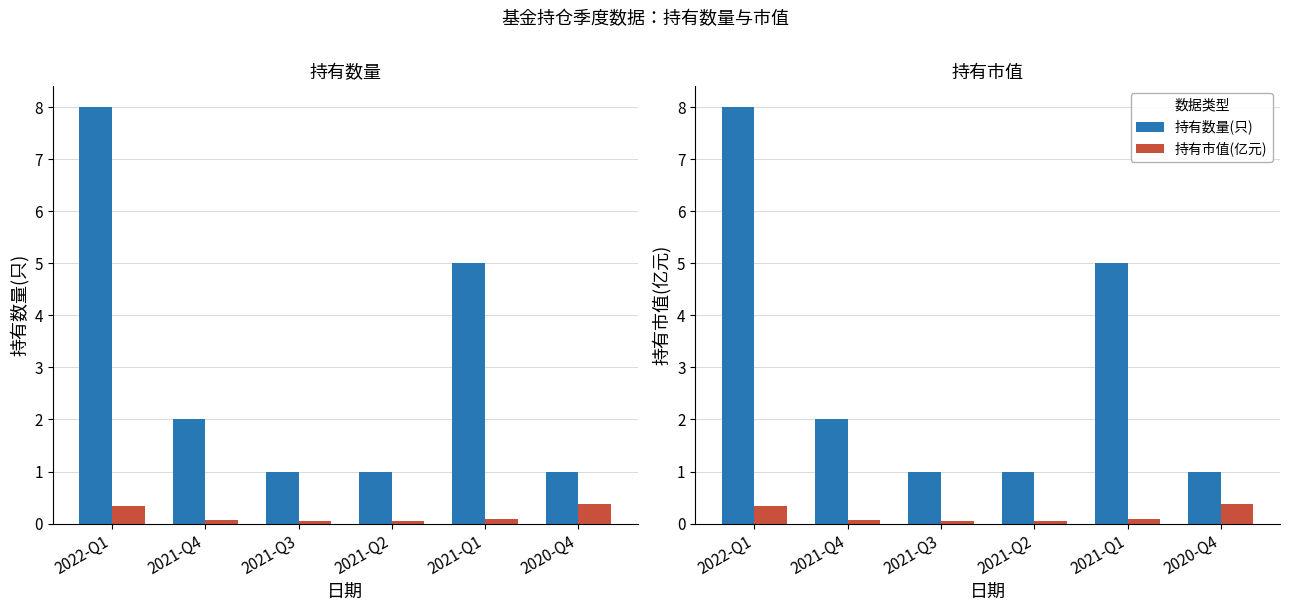

At 2021-Q4, list the series in order from smallest to largest.

持有市值(亿元), 持有数量(只)